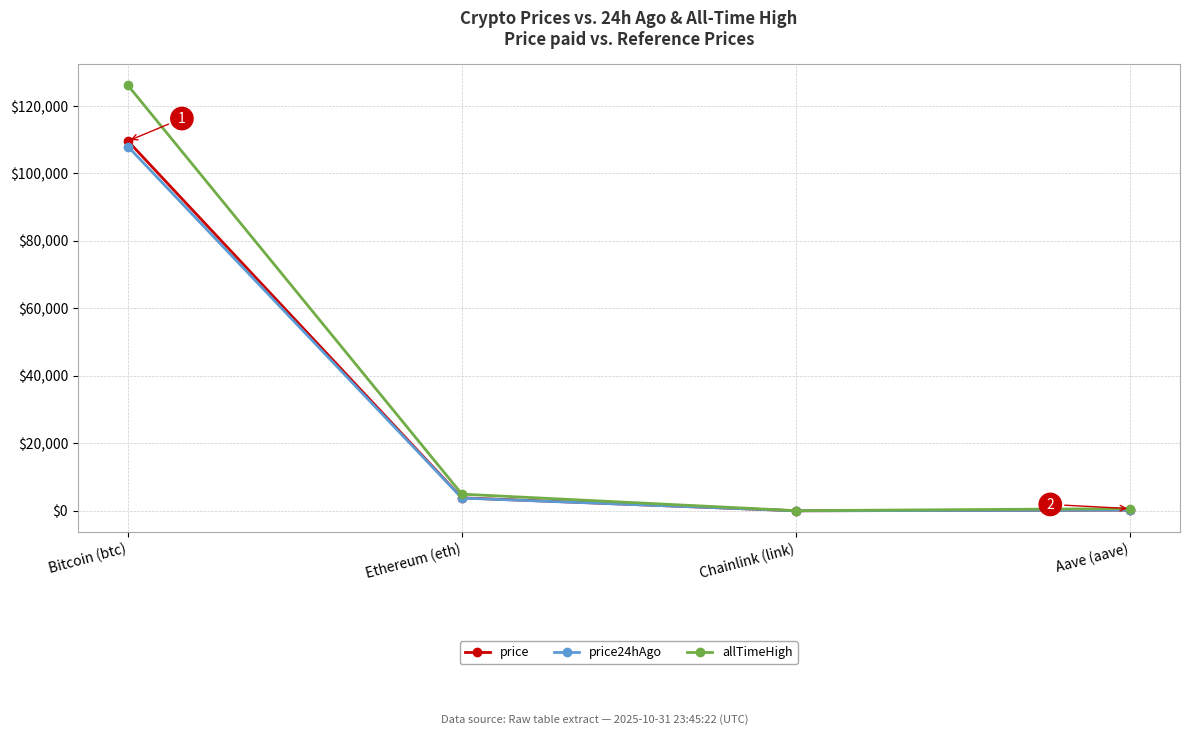

Does the chart display data point markers on the line(s)?

Yes